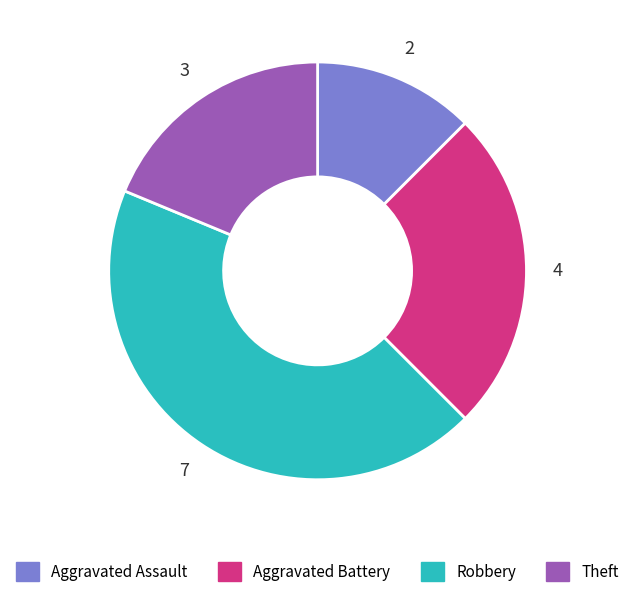

Does Robbery represent more than half of the total?

No